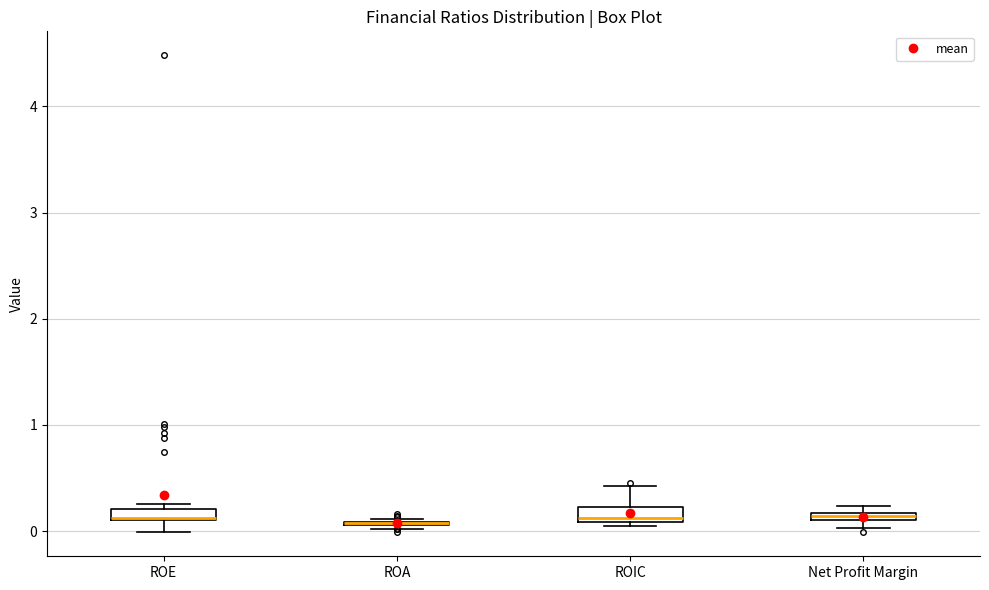

Where is the lower edge of the box for ROIC on the y-axis? The values are not printed on the chart, so give them approximately, as read against the axis.

0.1